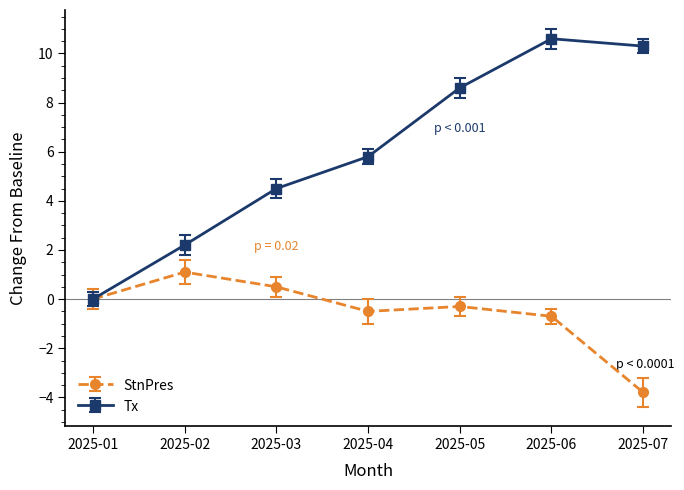

At which label does Tx first exceed 5?

2025-04